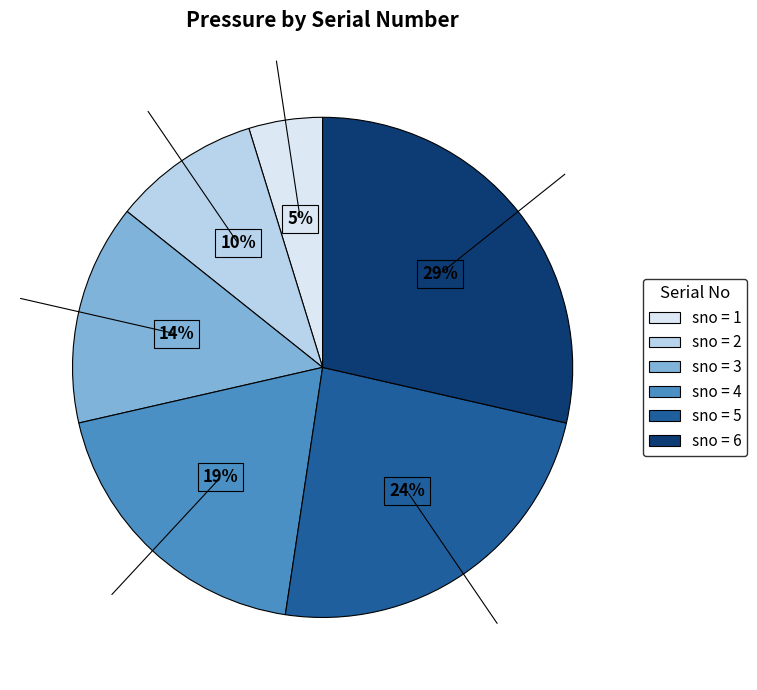

What percentage is the sno = 2 slice, to the nearest percent?

10%